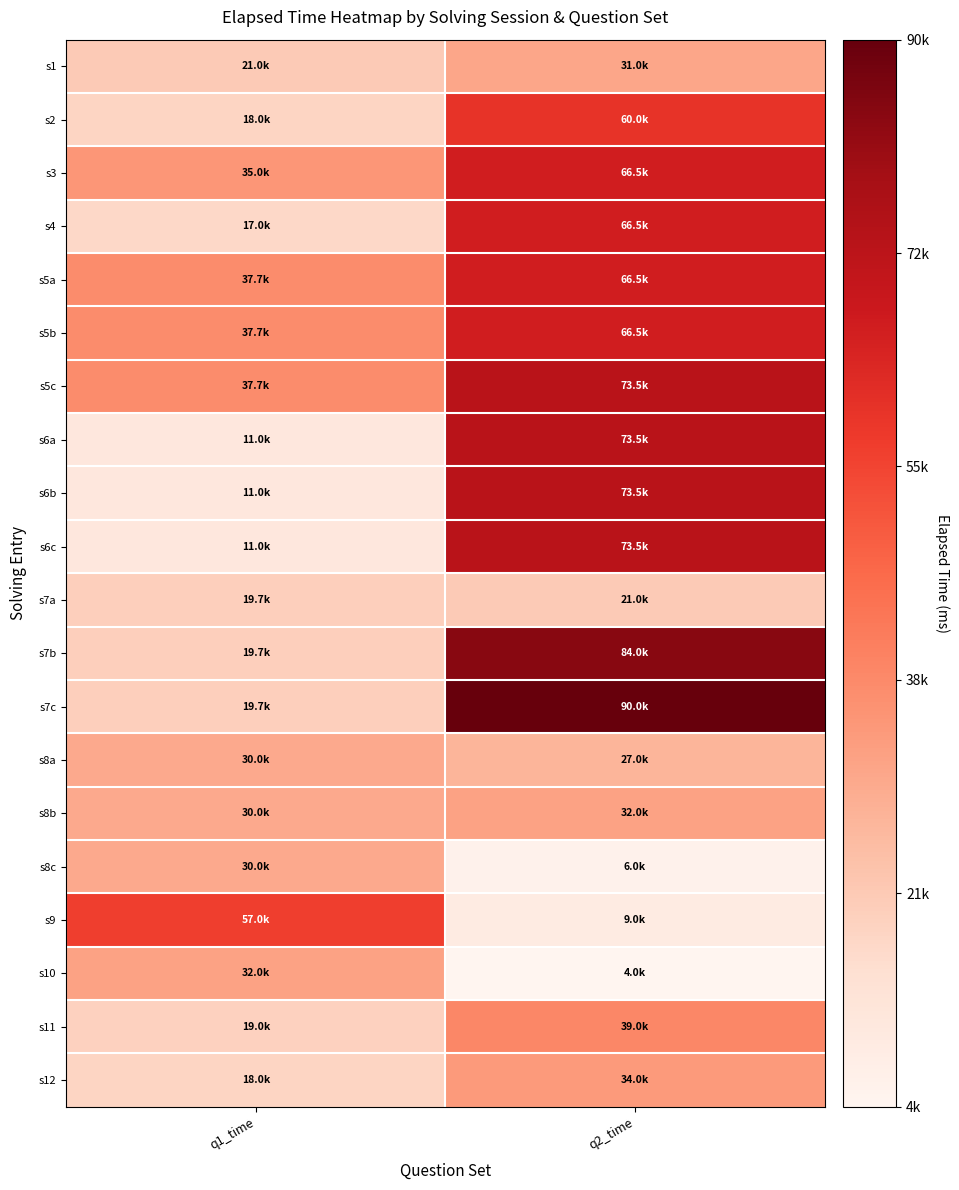

At q2_time, list the series in order from largest to smallest.

s7c, s7b, s5c, s6a, s6b, s6c, s3, s4, s5a, s5b, s2, s11, s12, s8b, s1, s8a, s7a, s9, s8c, s10